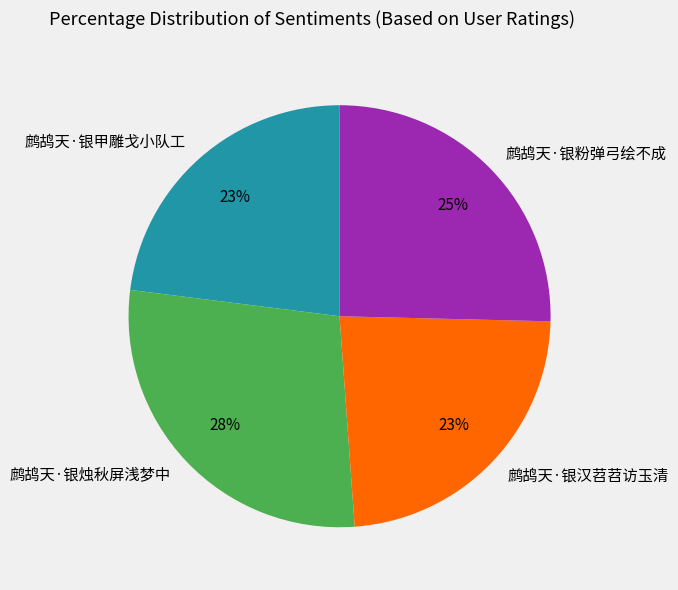

Is 鹧鸪天·银甲雕戈小队工 the majority of the pie?

No